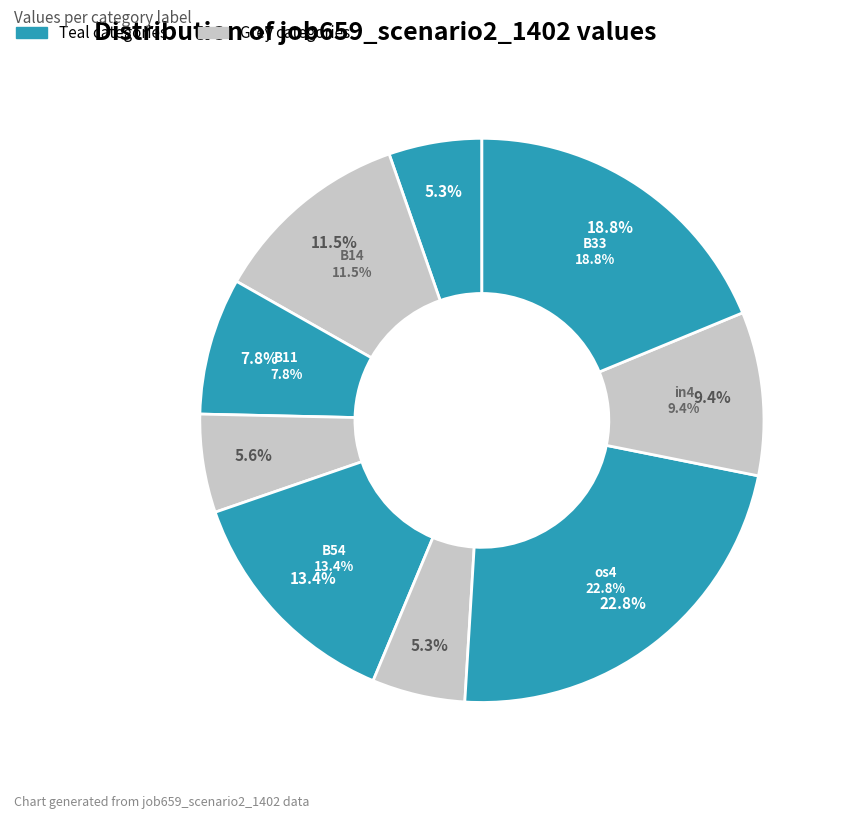

How many slices are in this pie chart?

9